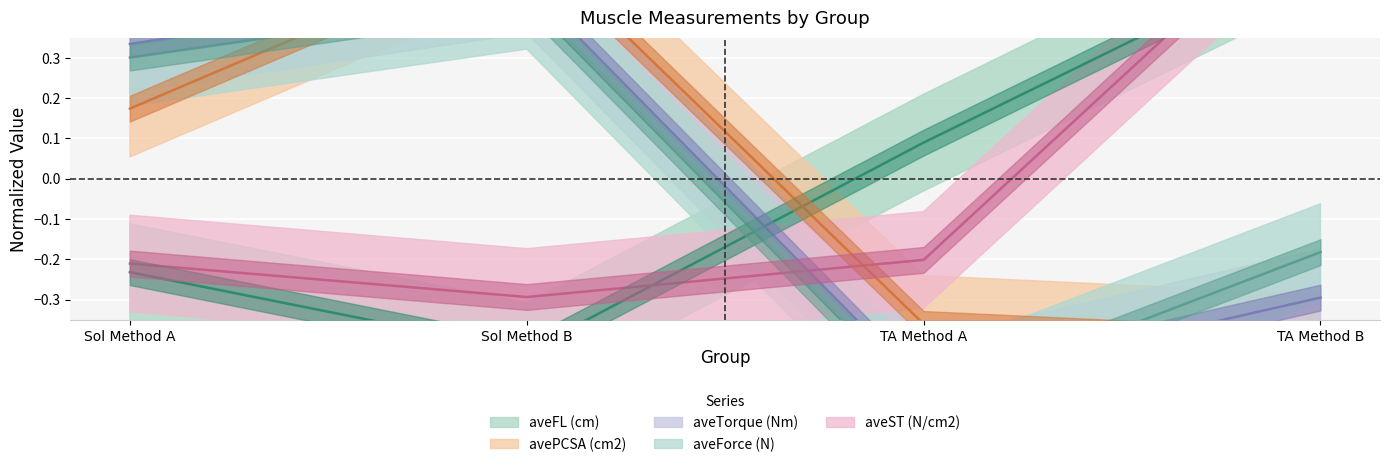

True or false: aveTorque (Nm) and avePCSA (cm2) intersect in this chart.

True